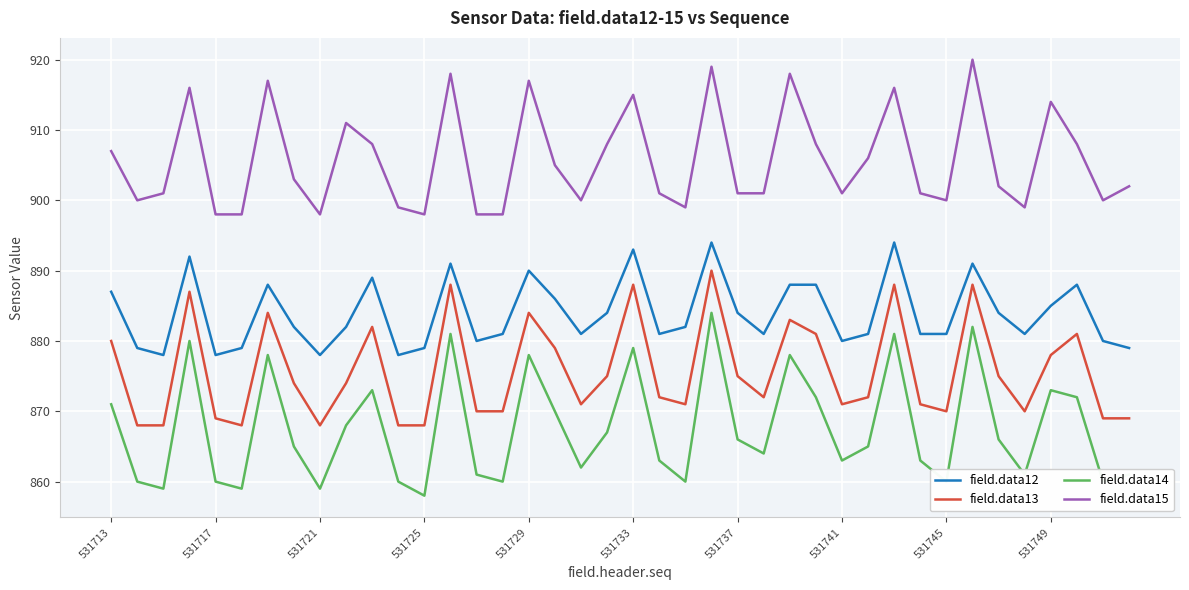

Which series has the largest total across all categories?

field.data15